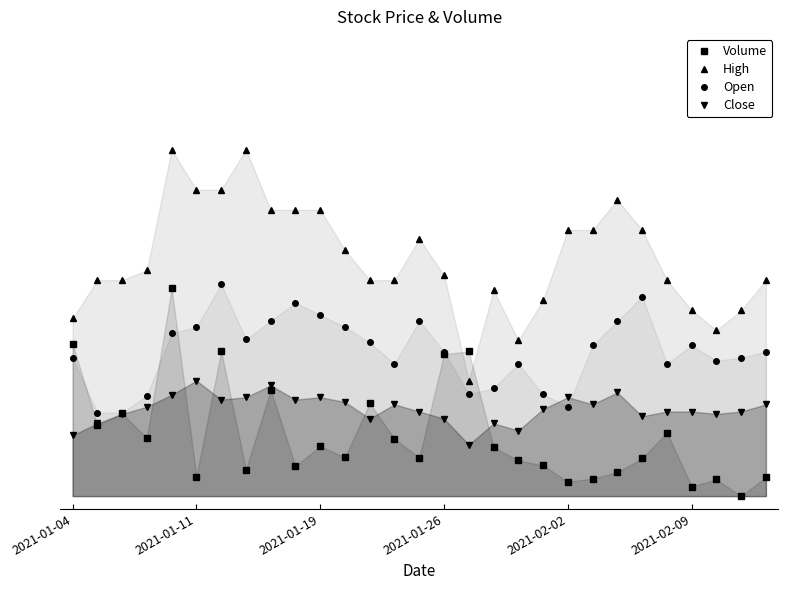

True or false: Close has a value of 10.1 at 16.

True